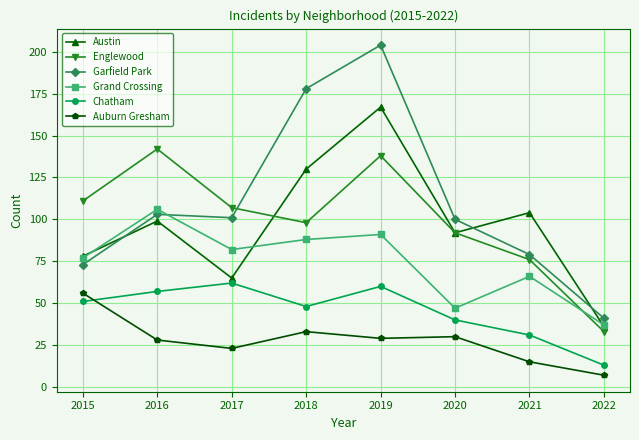

What is the greatest value displayed?

204